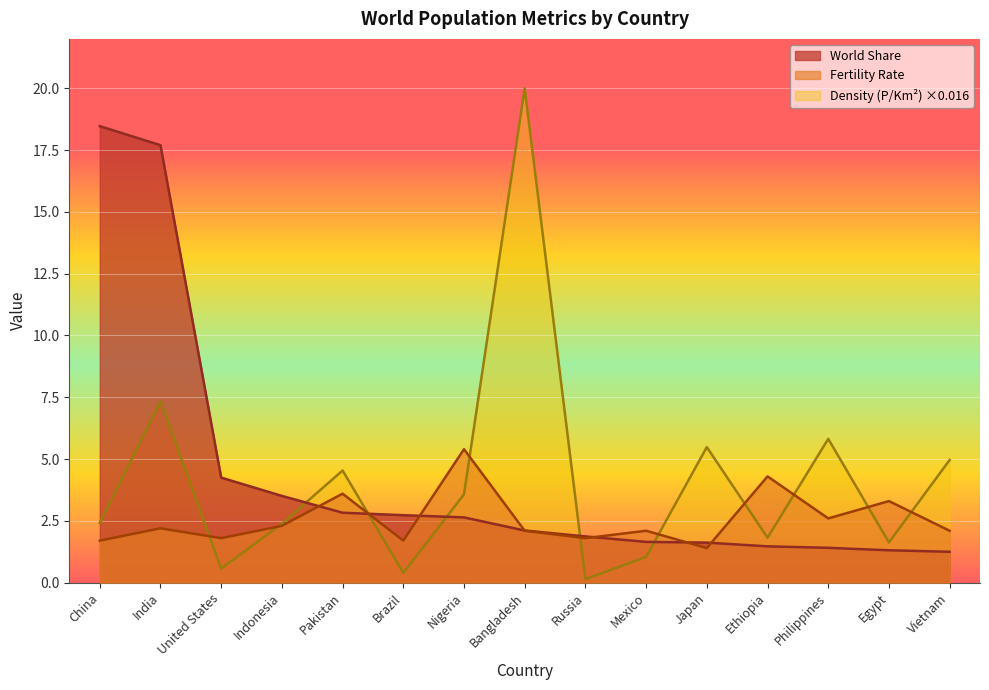

At which label does Fertility Rate reach its minimum?

Japan